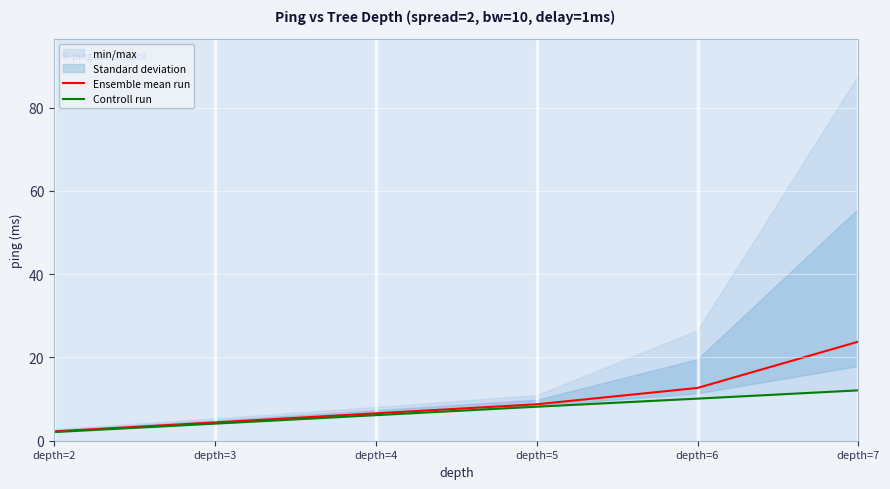

True or false: Ensemble mean run and Controll run cross at least once.

False